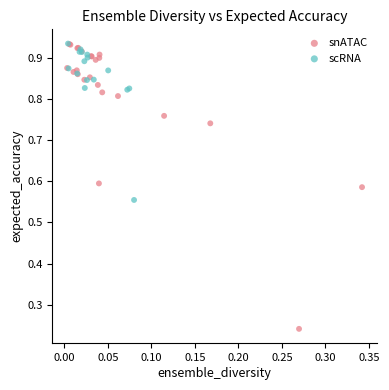

Which series contains the lowest Y value?

snATAC